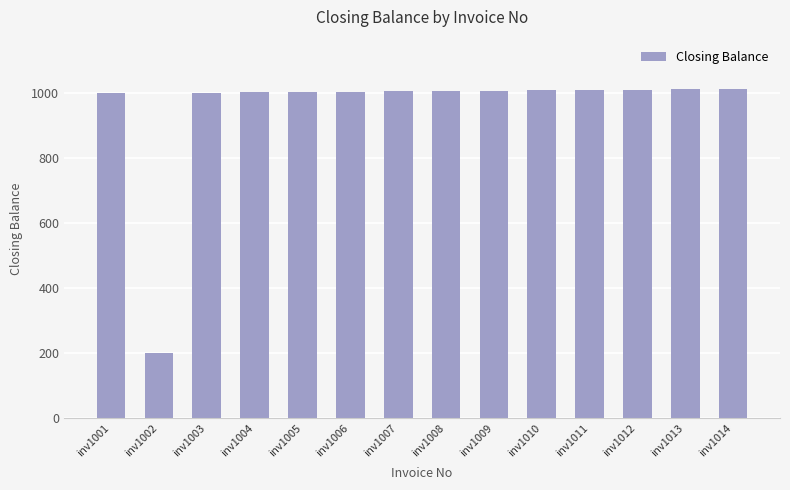

How many data points are less than 1006?

7